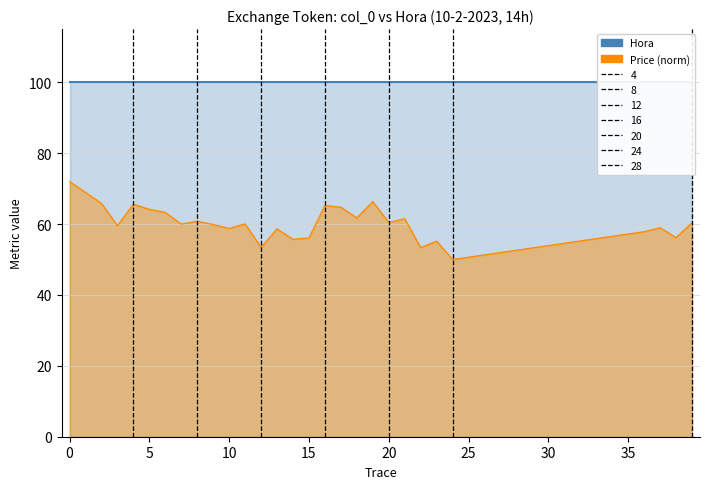

Reading right to left, transcribe all the data shown in this chart.

Hora (col): 100.0	100.0	100.0	100.0	100.0	100.0	100.0	100.0	100.0	100.0	100.0	100.0	100.0	100.0	100.0	100.0	100.0	100.0	100.0	100.0	100.0	100.0	100.0	100.0	100.0	100.0	100.0	100.0	100.0
Price (norm): 60.4	56.2	59.0	57.8	50.0	55.2	53.3	61.5	60.4	66.3	61.8	64.7	65.2	56.1	55.7	58.6	53.4	60.0	58.7	59.9	60.8	60.0	63.3	64.1	65.6	59.6	65.9	68.9	72.0